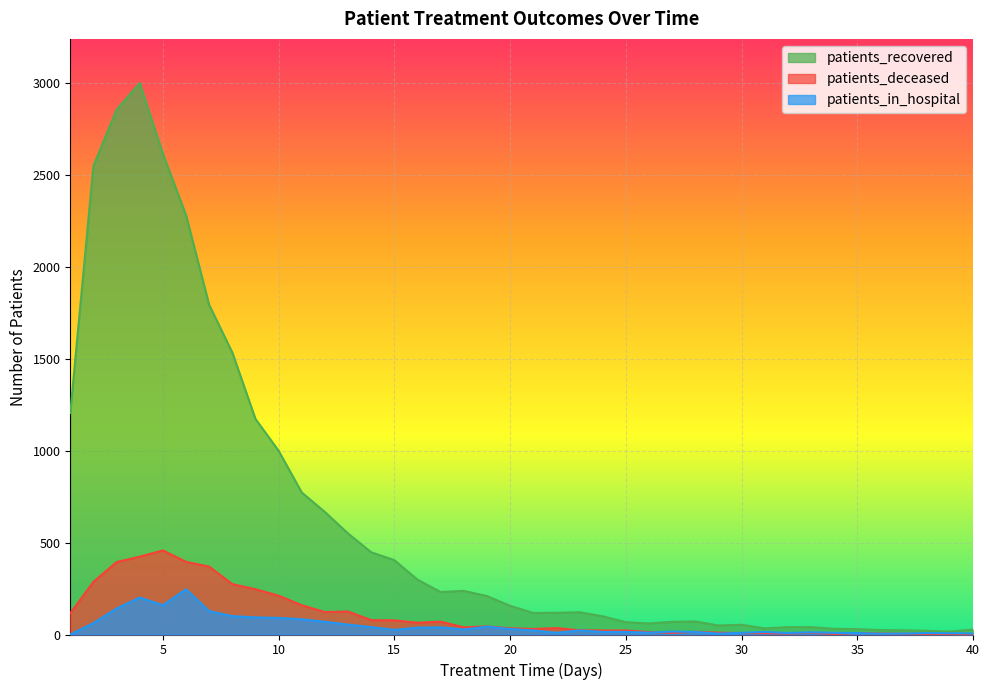

Which has a higher value, 40 or 35?

35